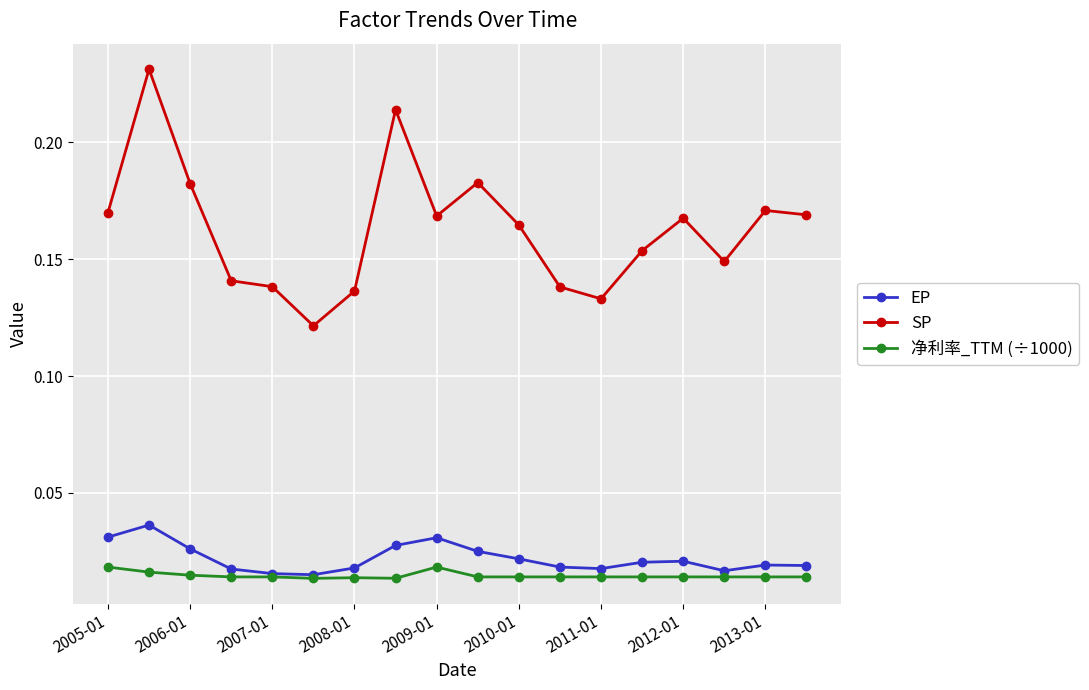

How many series are shown in this chart?

3